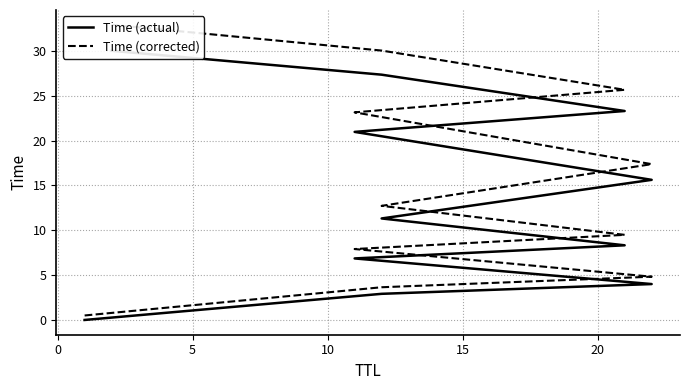

Reading left to right, what are all the values shown in this chart?

Time (actual): 0.0	2.9	4.0	6.9	8.3	11.3	15.6	21.0	23.3	27.3	30.0
Time (corrected): 0.5	3.6	4.8	7.9	9.5	12.7	17.4	23.1	25.7	30.0	32.9